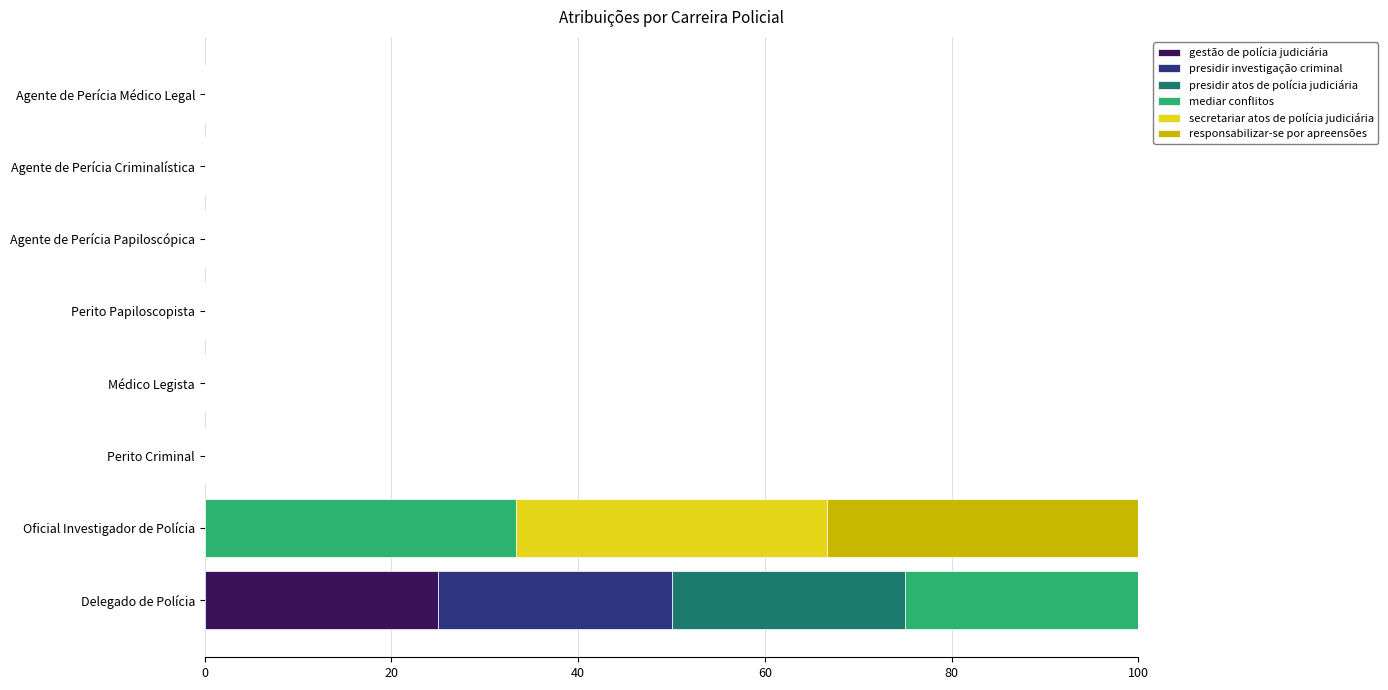

True or false: gestão de polícia judiciária has a value of 0.0 at Médico Legista.

True